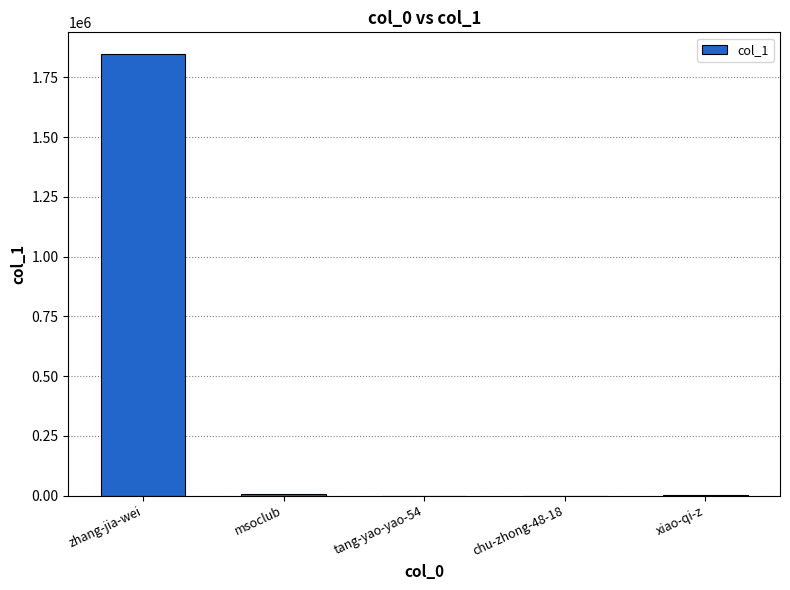

What is the approximate value at tang-yao-yao-54, to the nearest 10?

50